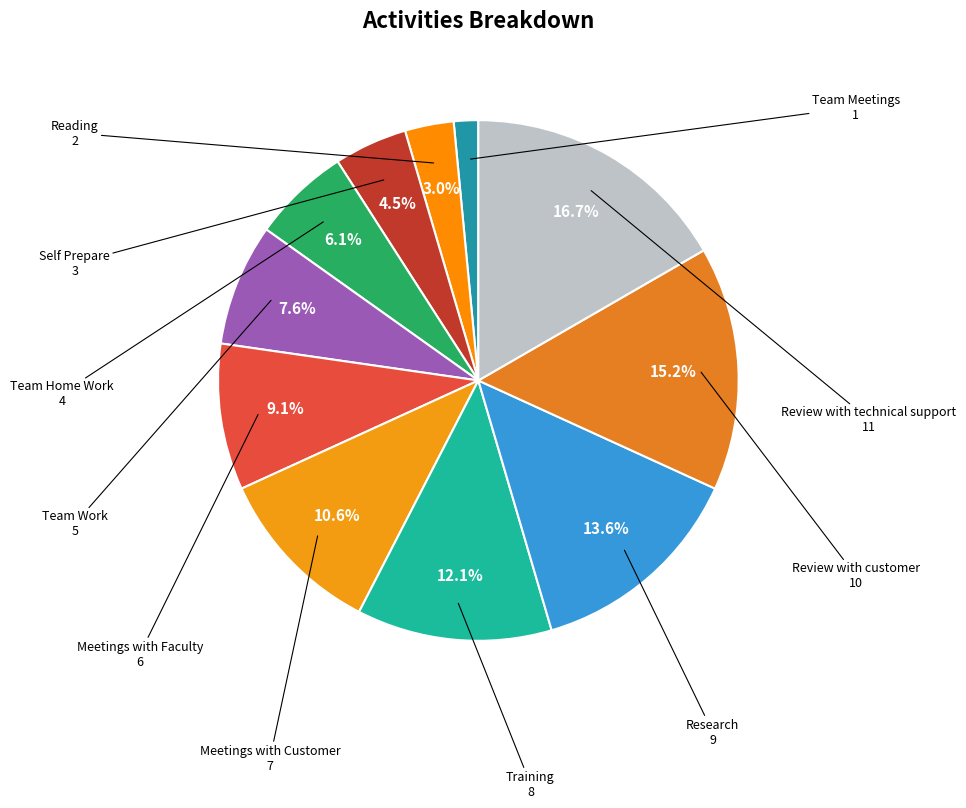

True or false: Review with customer accounts for 27% of the total.

False